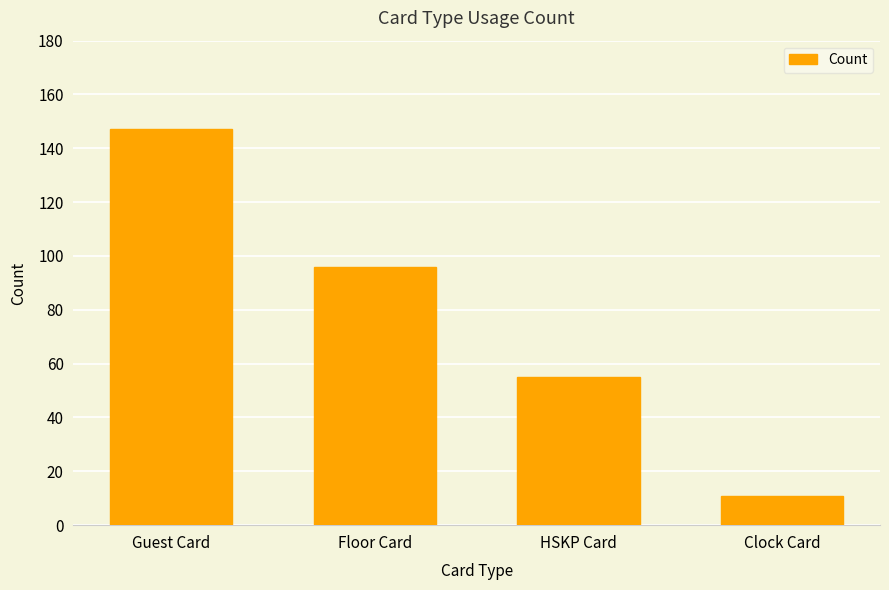

What is the label of the 4th bar from the left?

Clock Card